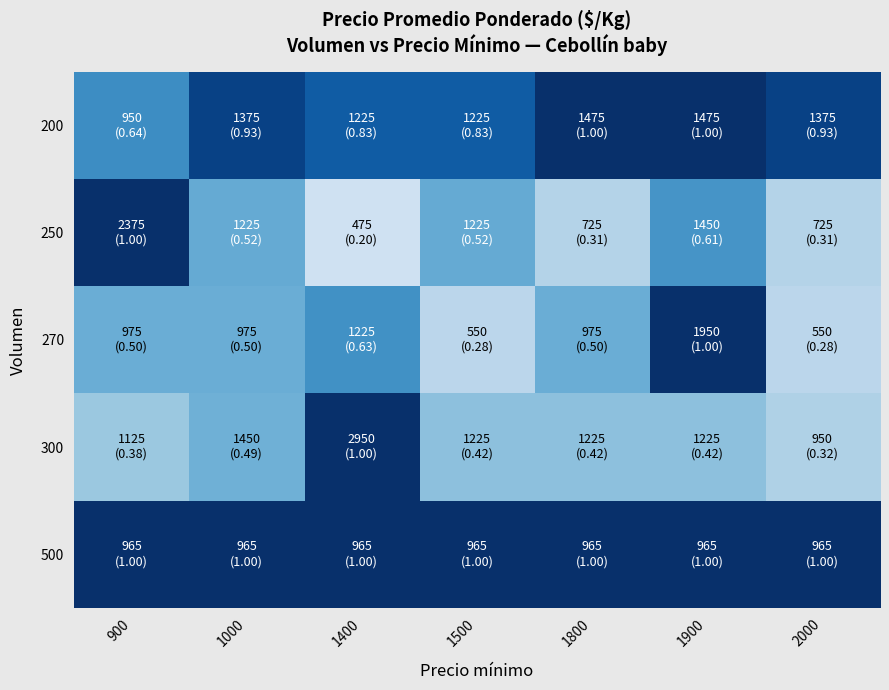

Reading left to right, list all the values displayed in this chart.

200: 900=0.6	1000=0.9	1400=0.8	1500=0.8	1800=1.0	1900=1.0	2000=0.9
250: 900=1.0	1000=0.5	1400=0.2	1500=0.5	1800=0.3	1900=0.6	2000=0.3
270: 900=0.5	1000=0.5	1400=0.6	1500=0.3	1800=0.5	1900=1.0	2000=0.3
300: 900=0.4	1000=0.5	1400=1.0	1500=0.4	1800=0.4	1900=0.4	2000=0.3
500: 900=1.0	1000=1.0	1400=1.0	1500=1.0	1800=1.0	1900=1.0	2000=1.0